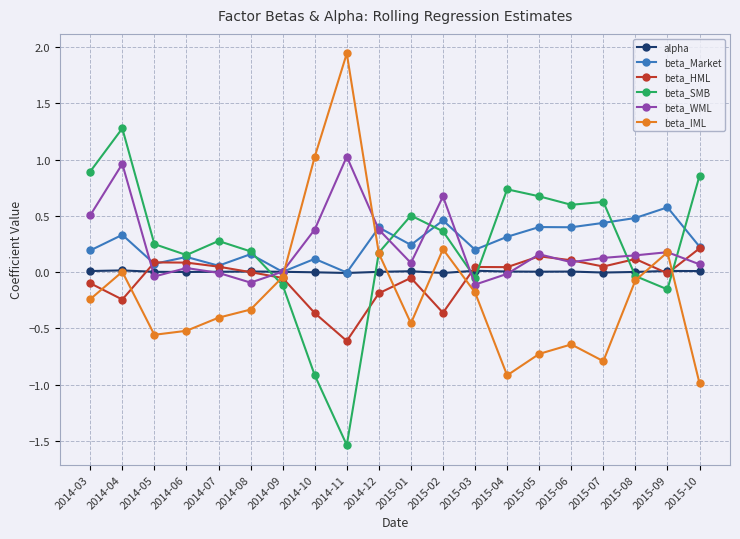

Which category has the highest value across all series?

2014-11